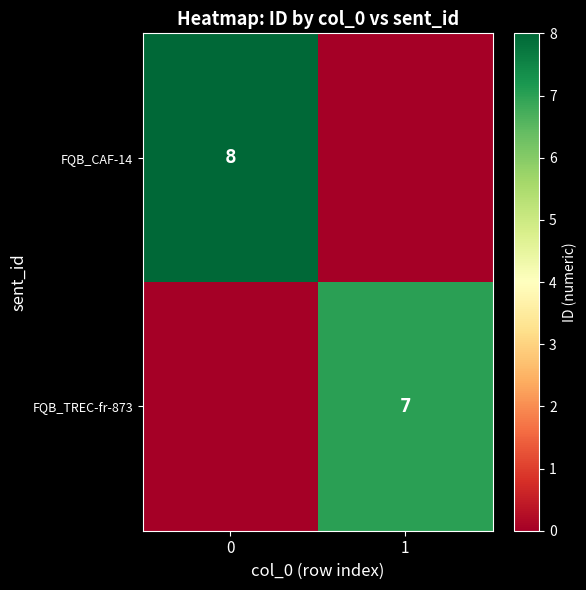

Is the value of FQB_CAF-14 at 0 greater than the value of FQB_TREC-fr-873 at 1?

Yes